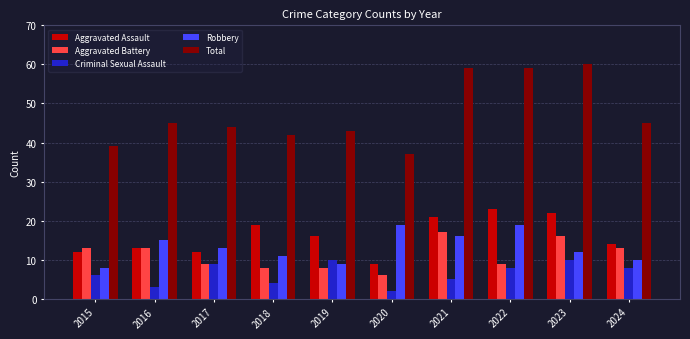

Reading right to left, transcribe all the data shown in this chart.

Aggravated Assault: 14	22	23	21	9	16	19	12	13	12
Aggravated Battery: 13	16	9	17	6	8	8	9	13	13
Criminal Sexual Assault: 8	10	8	5	2	10	4	9	3	6
Robbery: 10	12	19	16	19	9	11	13	15	8
Total: 45	60	59	59	37	43	42	44	45	39